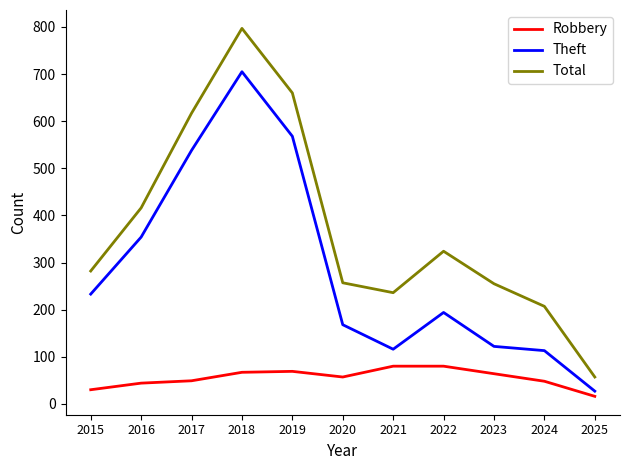

What is the difference between the Robbery values at 2018 and 2024?

19